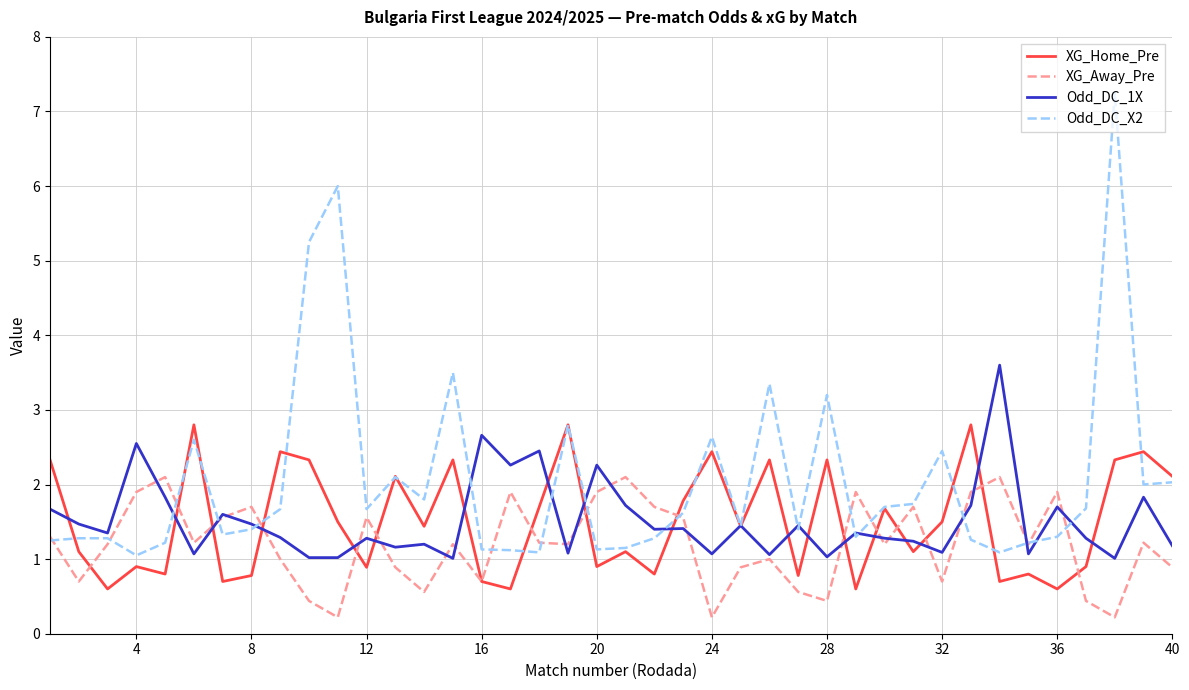

What is the sum of all XG_Away_Pre values?

48.3